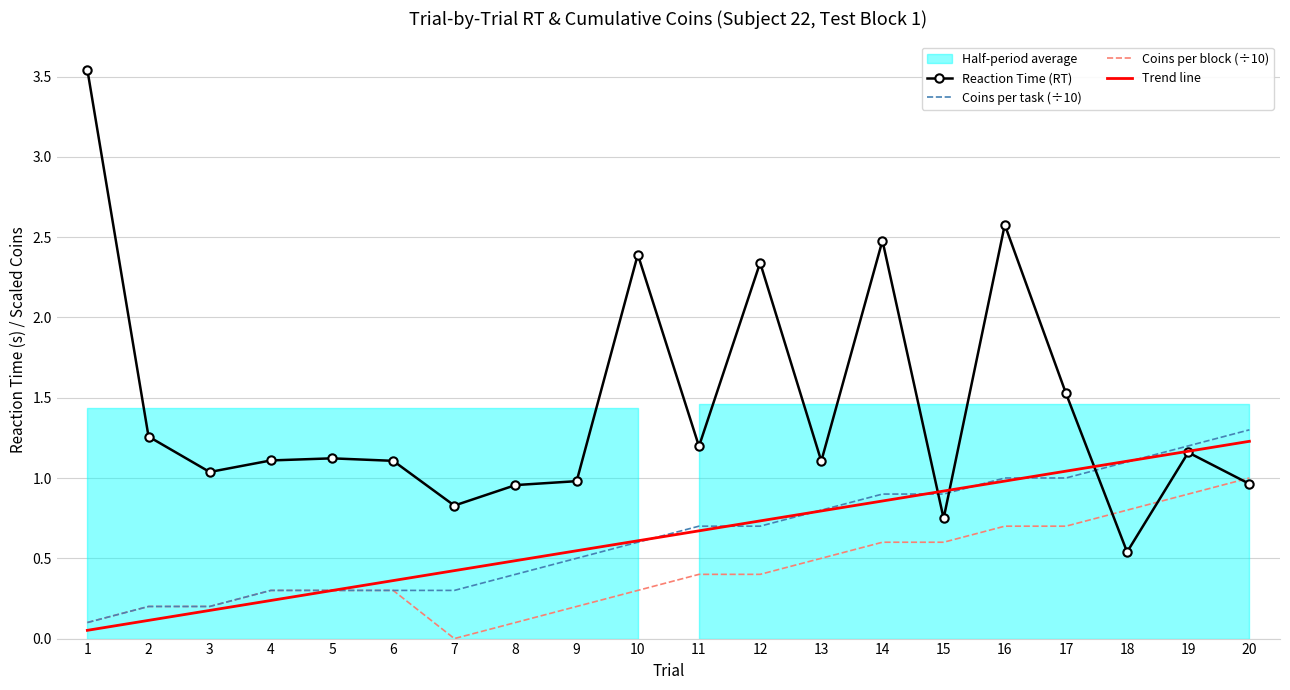

Which series has the largest total across all categories?

Reaction Time (RT)